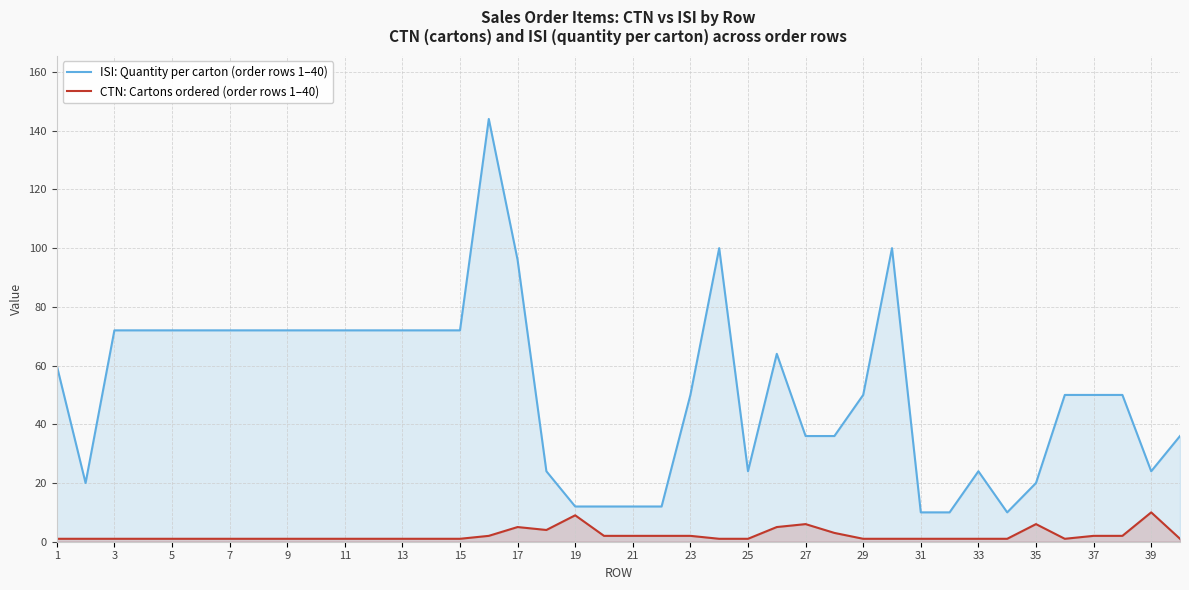

List the series in order of their peak value, highest first.

ISI: Quantity per carton (order rows 1–40), CTN: Cartons ordered (order rows 1–40)